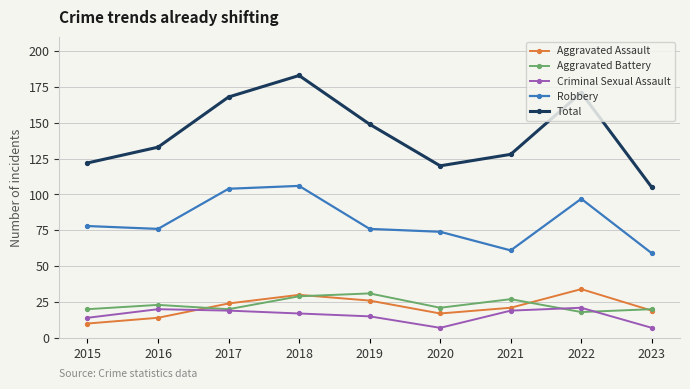

True or false: Robbery and Total intersect in this chart.

False